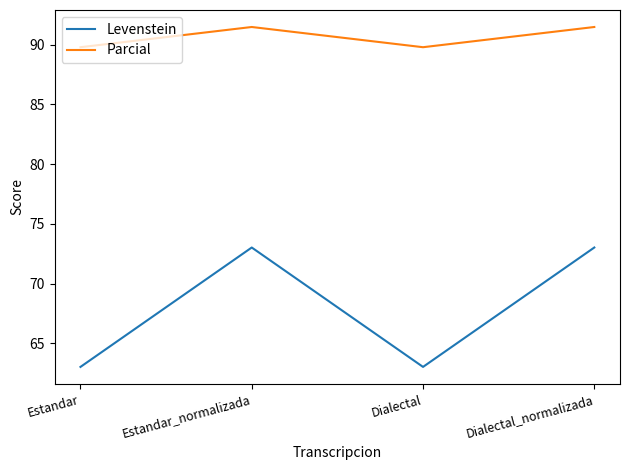

Reading left to right, extract all data points from this chart.

Levenstein: Estandar=63.0	Estandar_normalizada=73.0	Dialectal=63.0	Dialectal_normalizada=73.0
Parcial: Estandar=89.8	Estandar_normalizada=91.5	Dialectal=89.8	Dialectal_normalizada=91.5